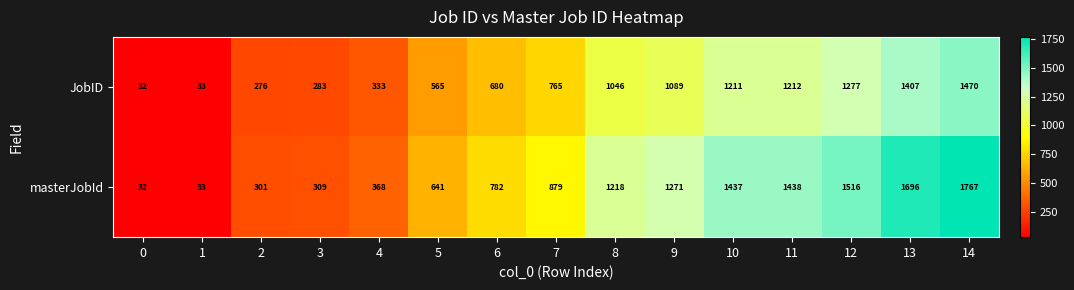

Reading left to right, what are all the values shown in this chart?

JobID: 0=32	1=33	2=276	3=283	4=333	5=565	6=680	7=765	8=1046	9=1089	10=1211	11=1212	12=1277	13=1407	14=1470
masterJobId: 0=32	1=33	2=301	3=309	4=368	5=641	6=782	7=879	8=1218	9=1271	10=1437	11=1438	12=1516	13=1696	14=1767